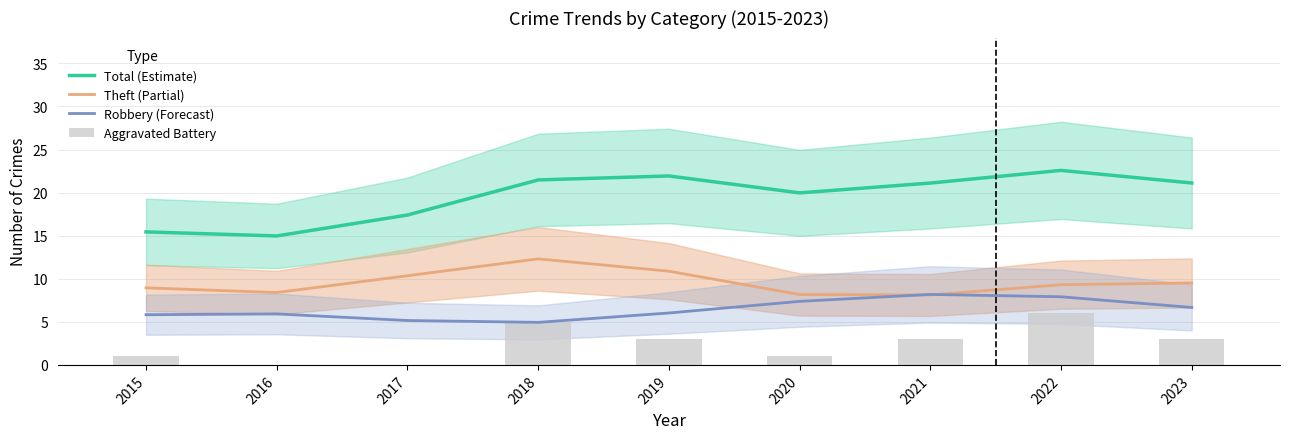

At which category is the sum across all series the highest?

2022